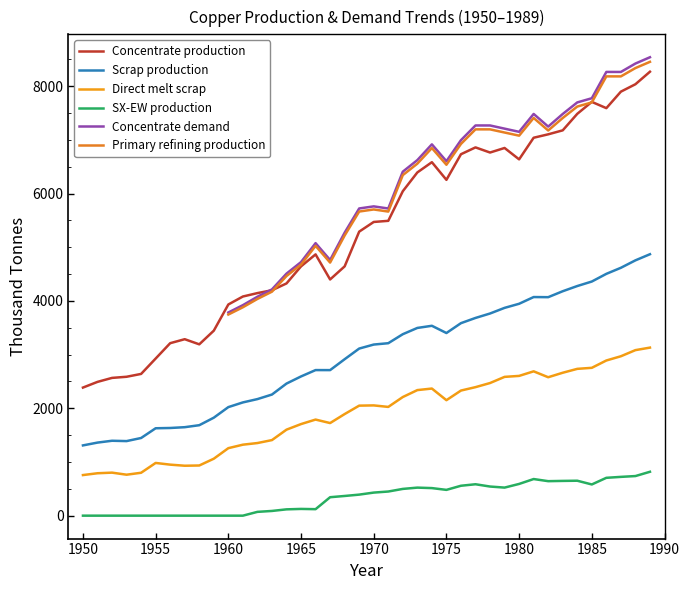

Between 1973 and 1987, which series saw the biggest shift?

Concentrate production